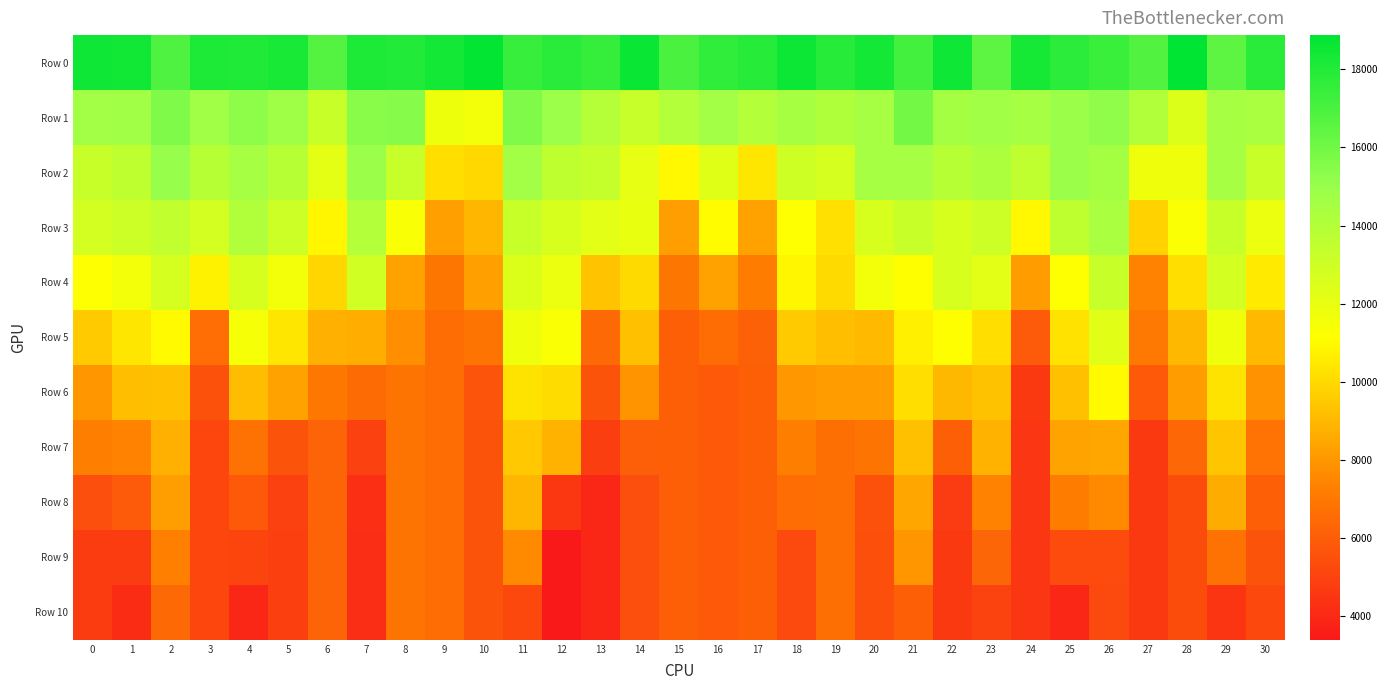

What is the total value across all series at 15?

93364.7